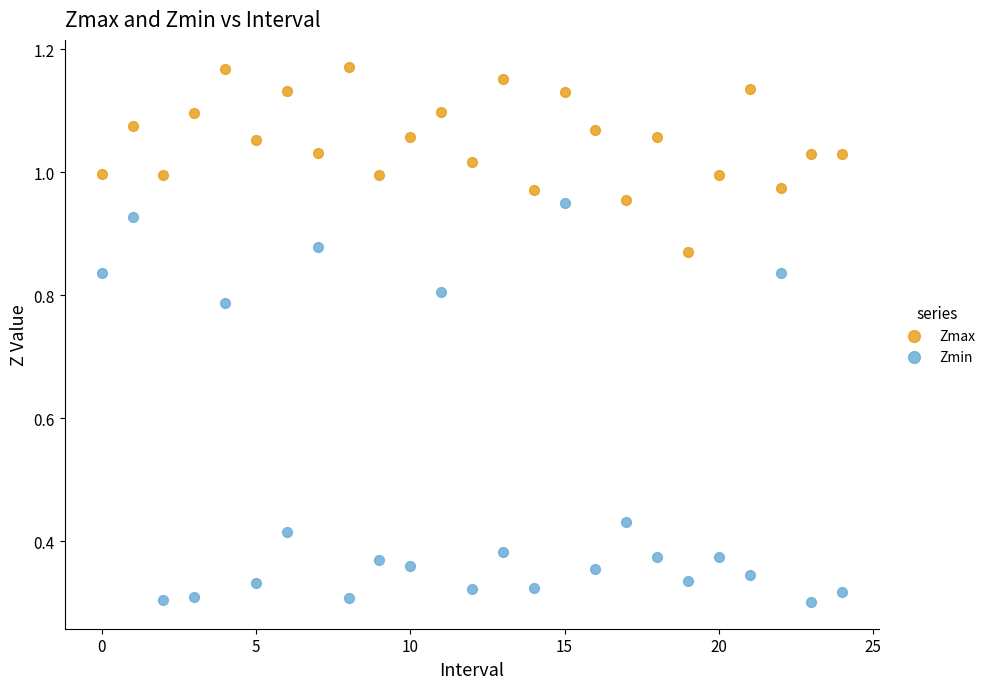

Which series reaches the maximum Y coordinate?

Zmax